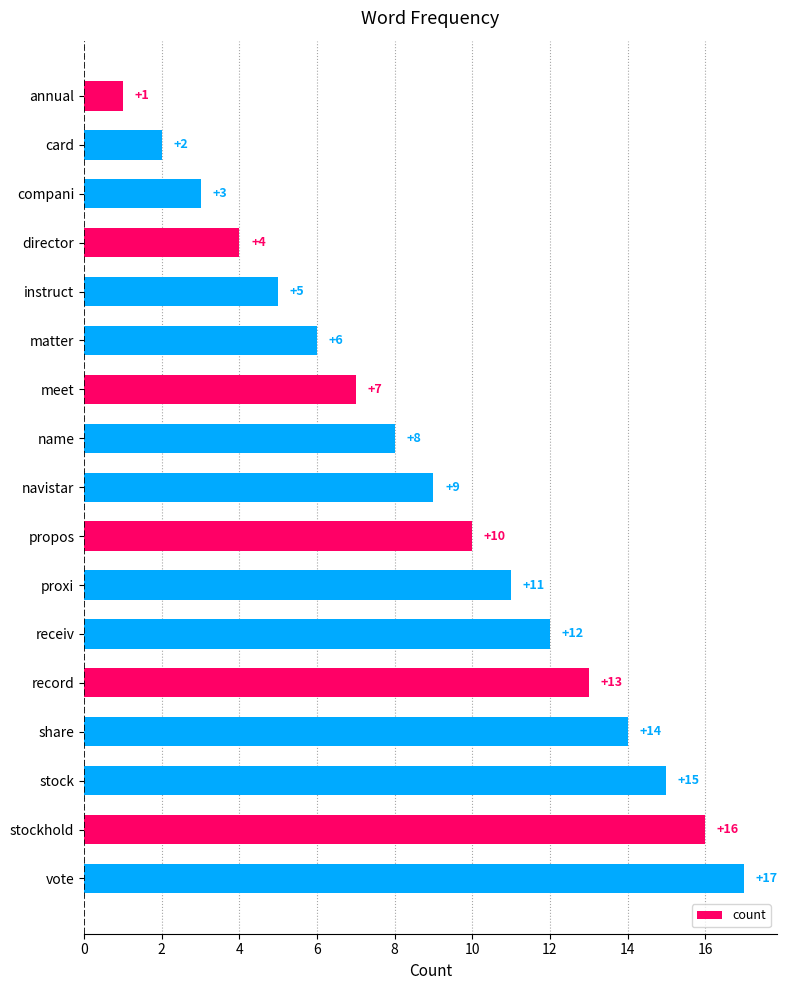

What is the difference between the maximum and second lowest values?

15